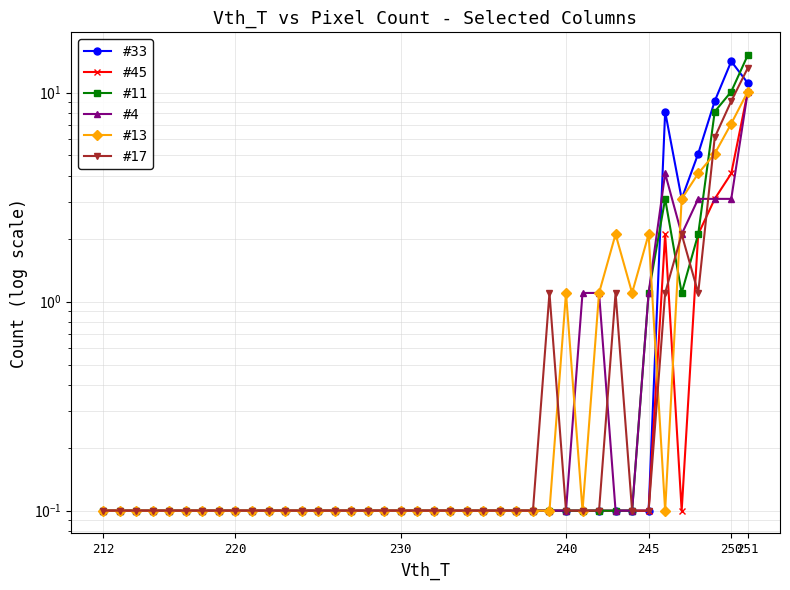

What is the greatest value displayed?

15.1